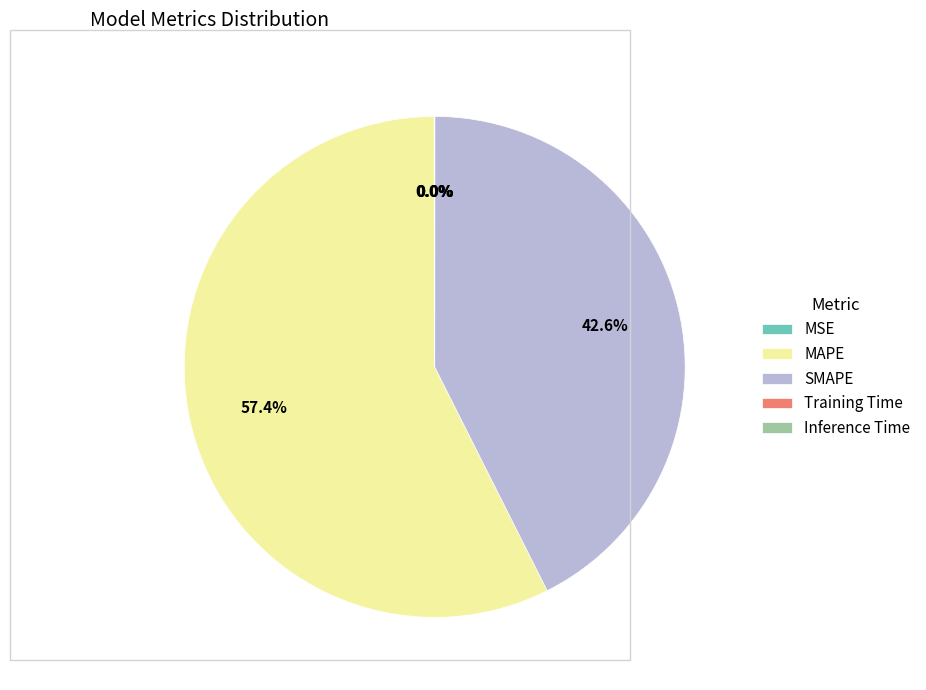

Does MAPE account for over 50% of the chart?

Yes